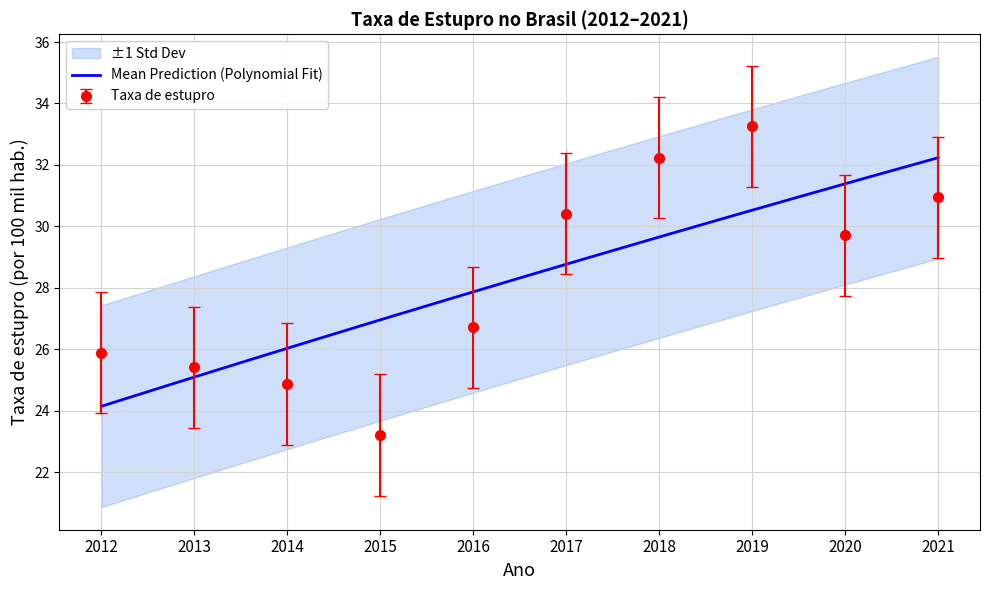

What is the value of the 9th point from the left?

29.7